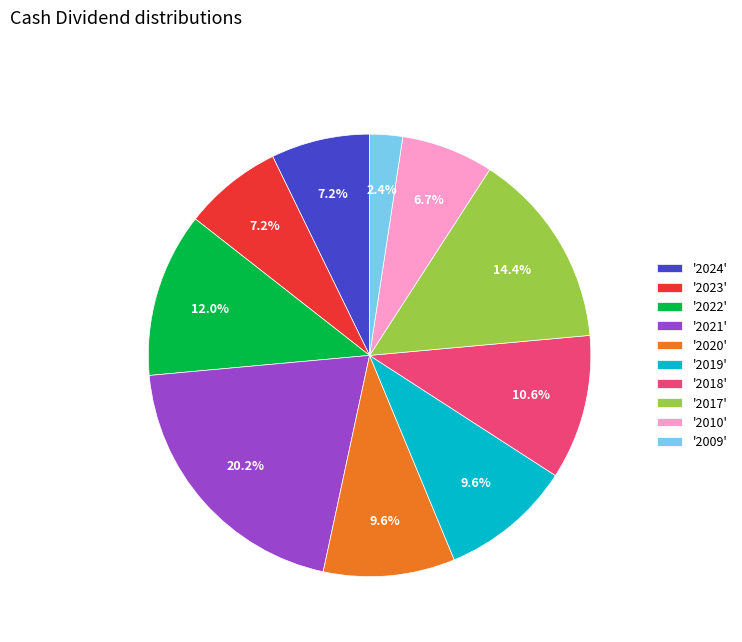

Between '2024' and '2018', which is larger?

'2018'